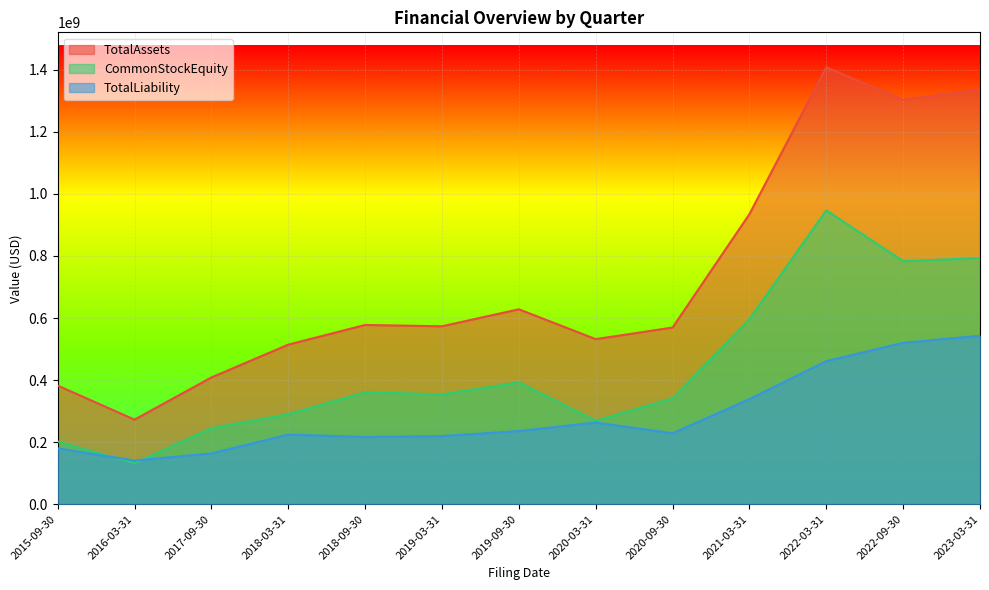

How many distinct data groups are displayed?

3